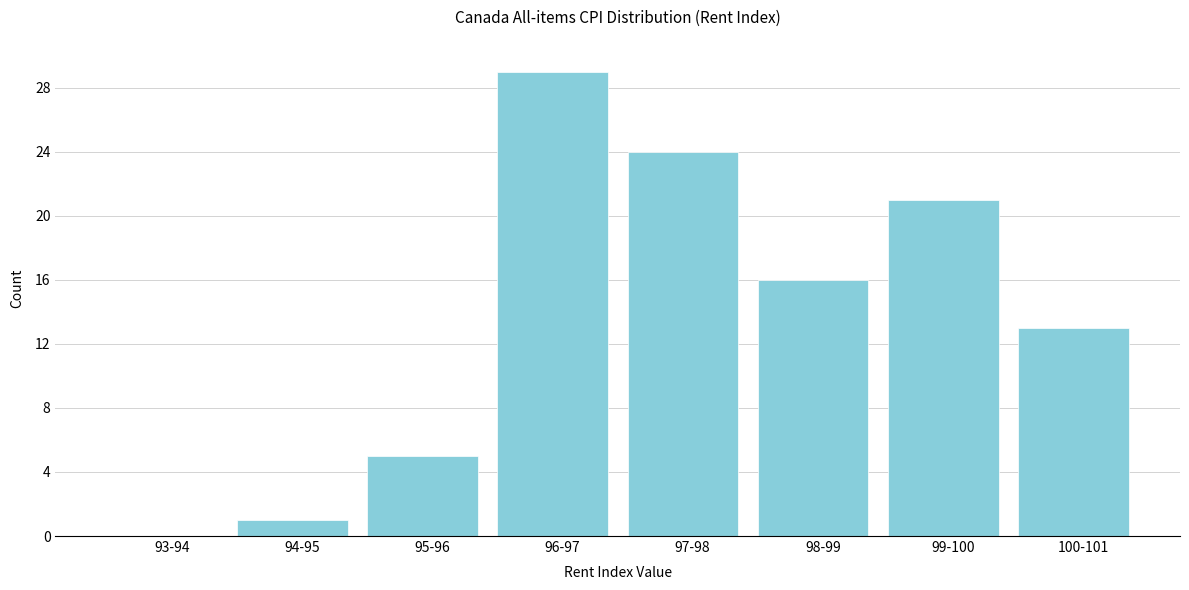

Reading left to right, what are all the values shown in this chart?

93-94=0	94-95=1	95-96=5	96-97=29	97-98=24	98-99=16	99-100=21	100-101=13